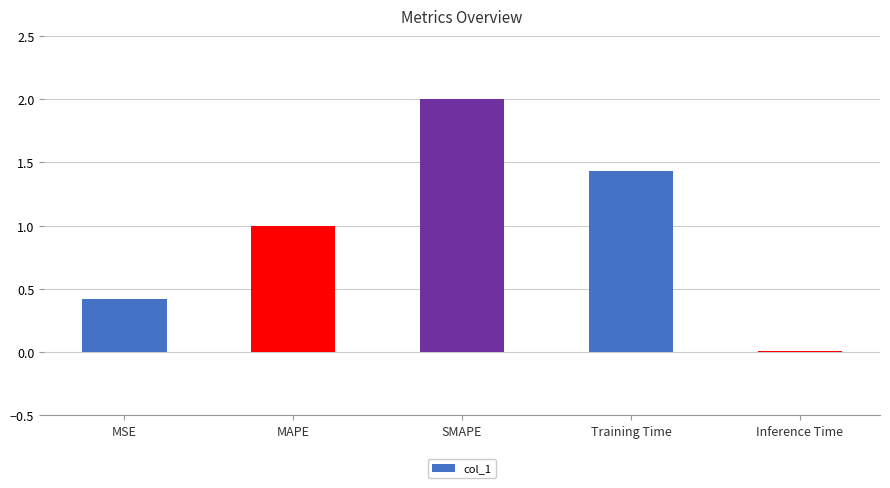

At which category does the chart reach its peak across all series?

SMAPE